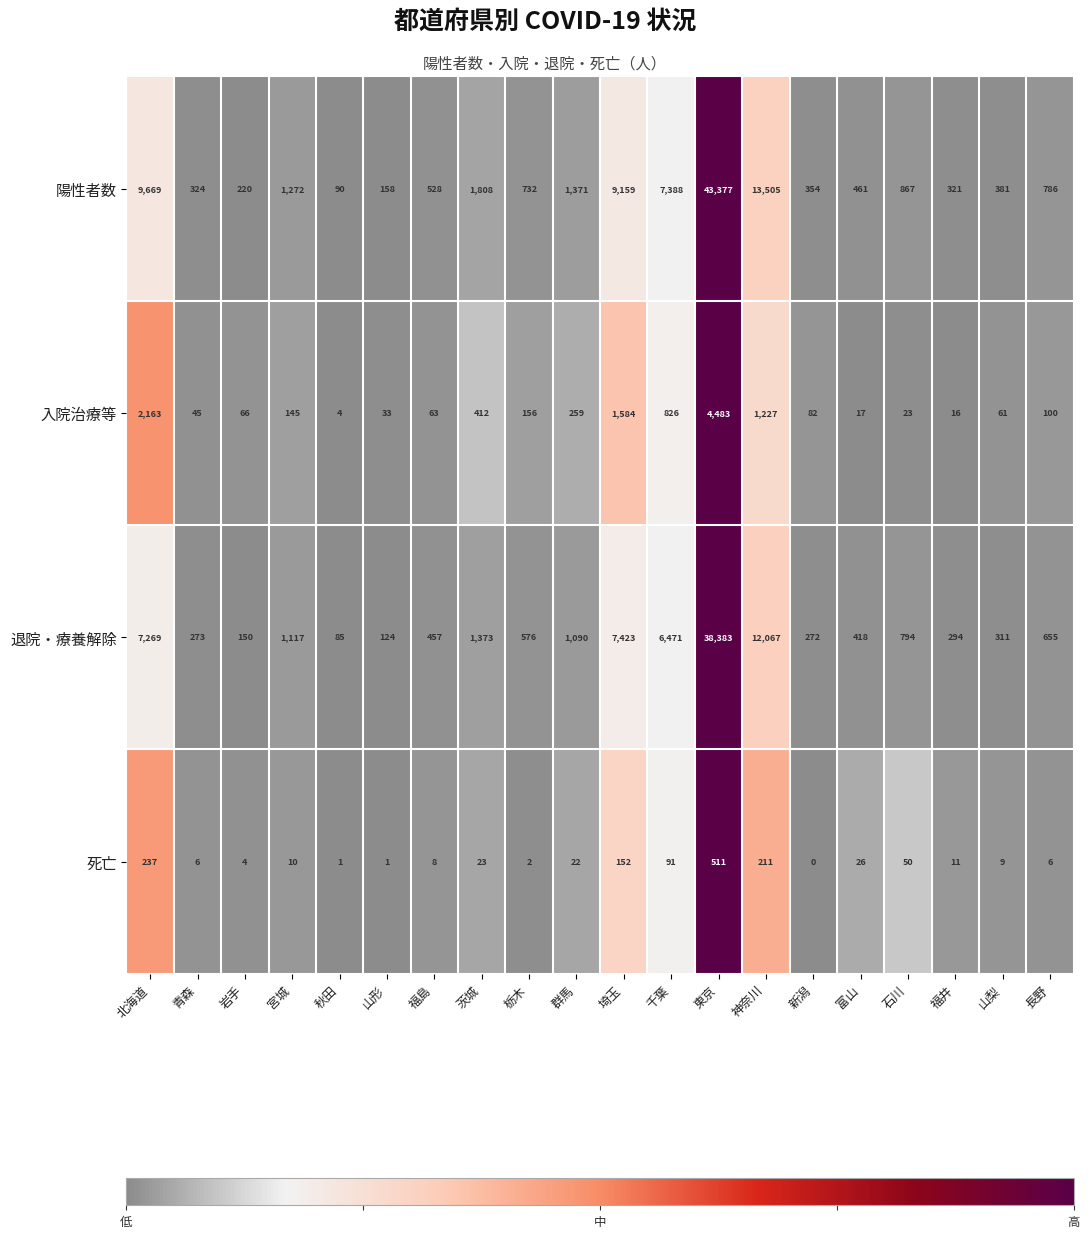

What is the greatest value displayed?

43377